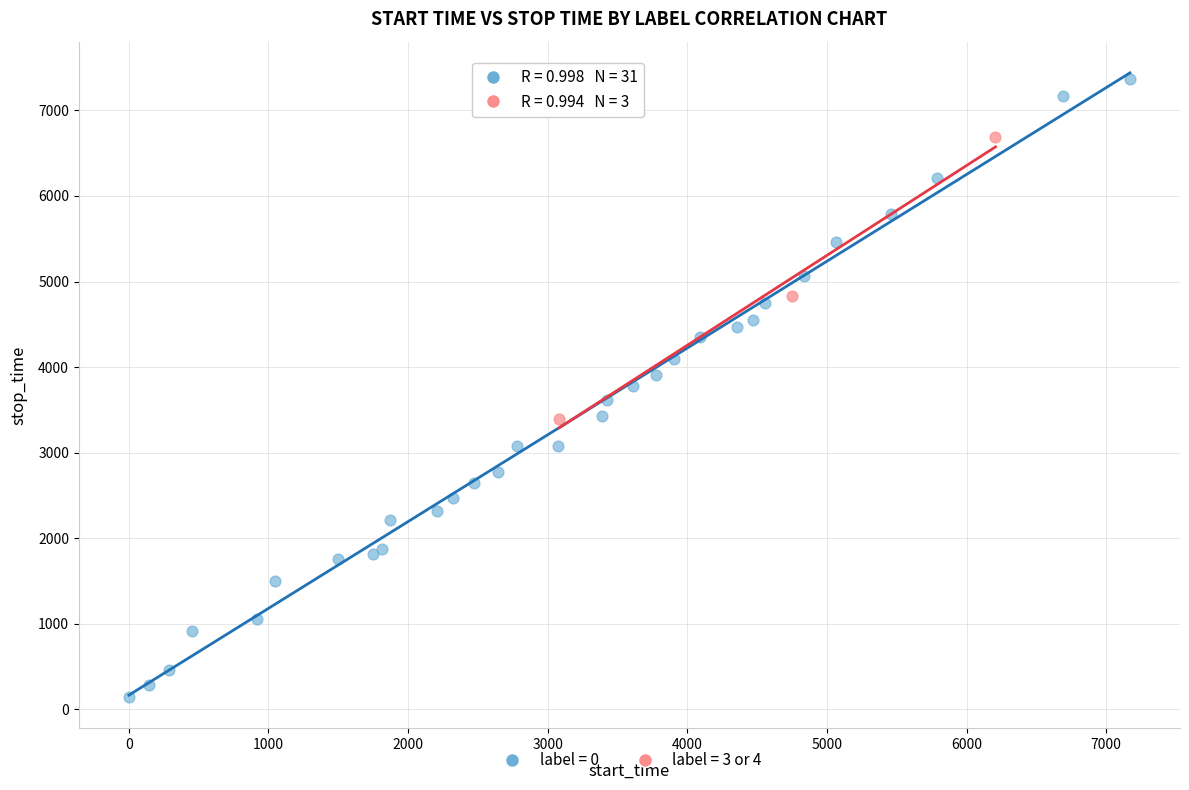

Which series reaches the maximum Y coordinate?

label = 0